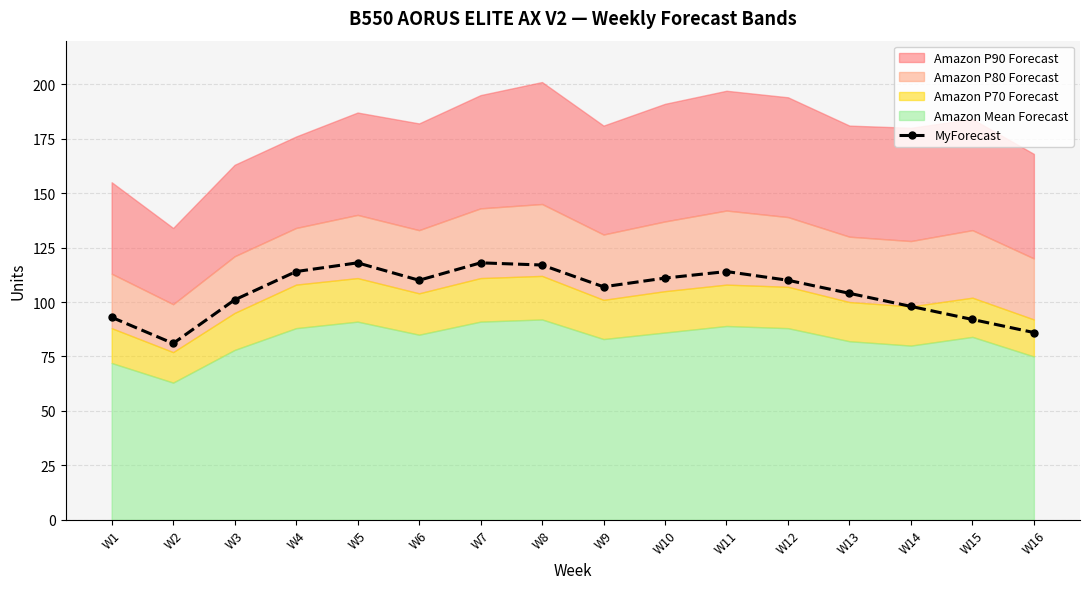

What is the value of the MyForecast point at the 7th from the left?

118